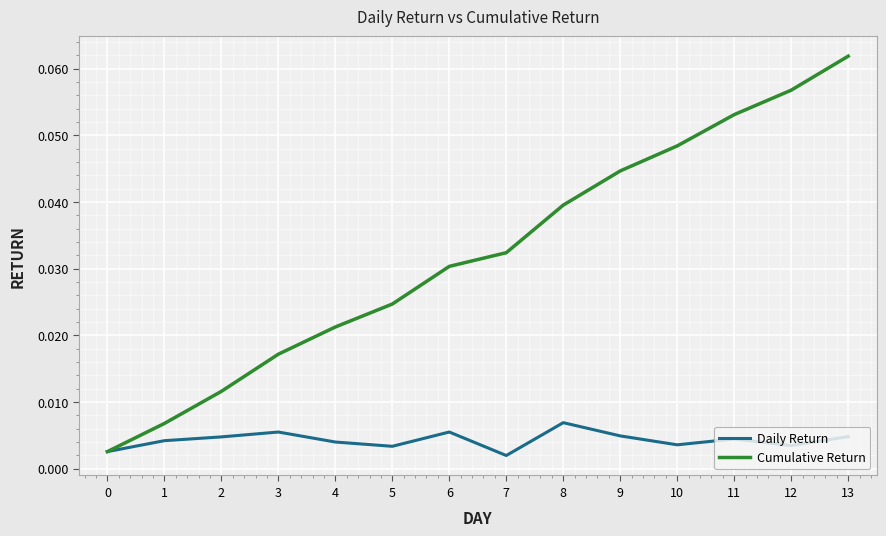

List the series in order of their peak value, highest first.

Cumulative Return, Daily Return